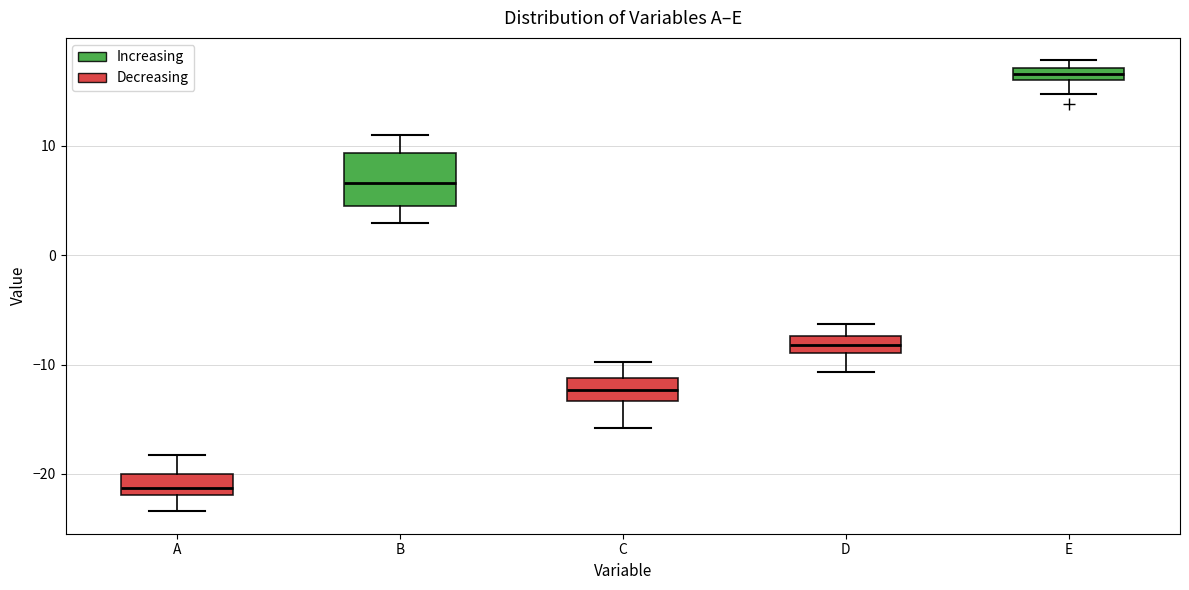

Which box has the lowest median line?

A